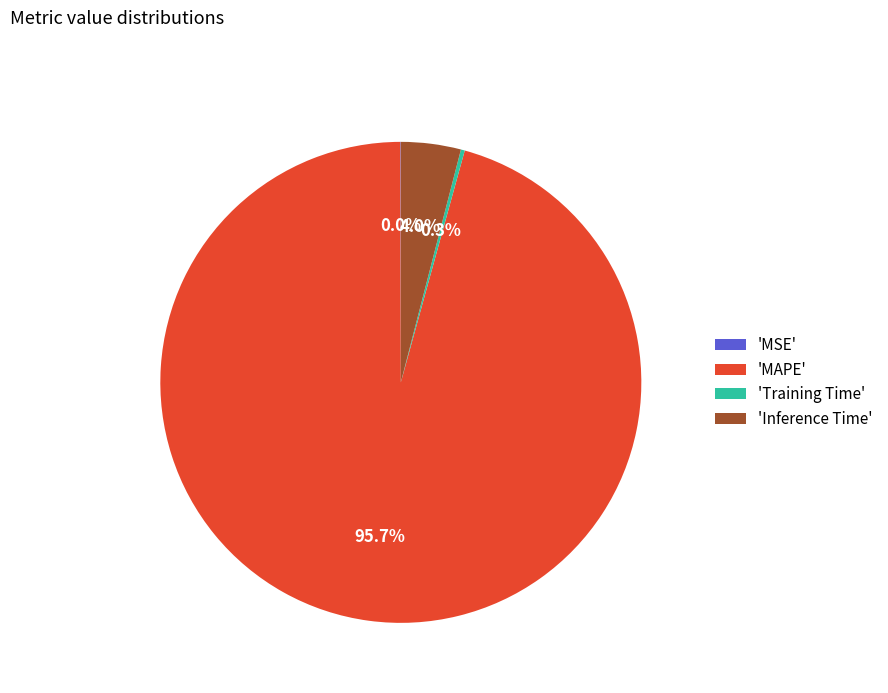

Is there a majority slice in this chart?

Yes